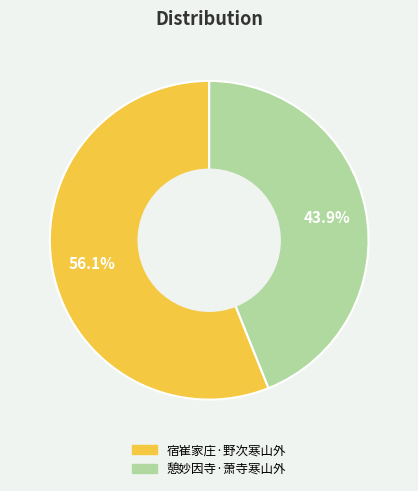

Is there a majority slice in this chart?

Yes